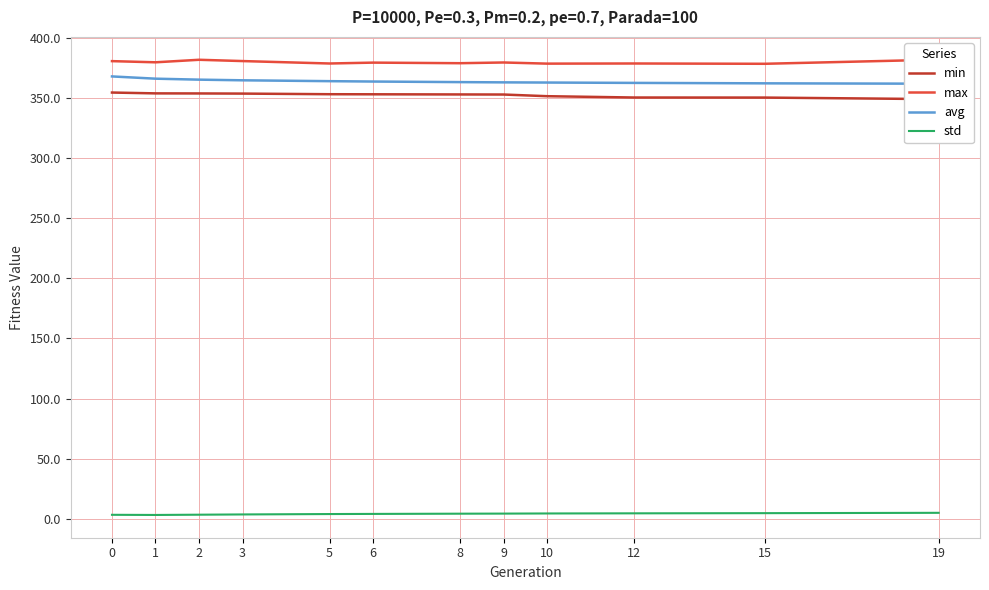

What is the sum of the avg values at 5 and 8?

726.8